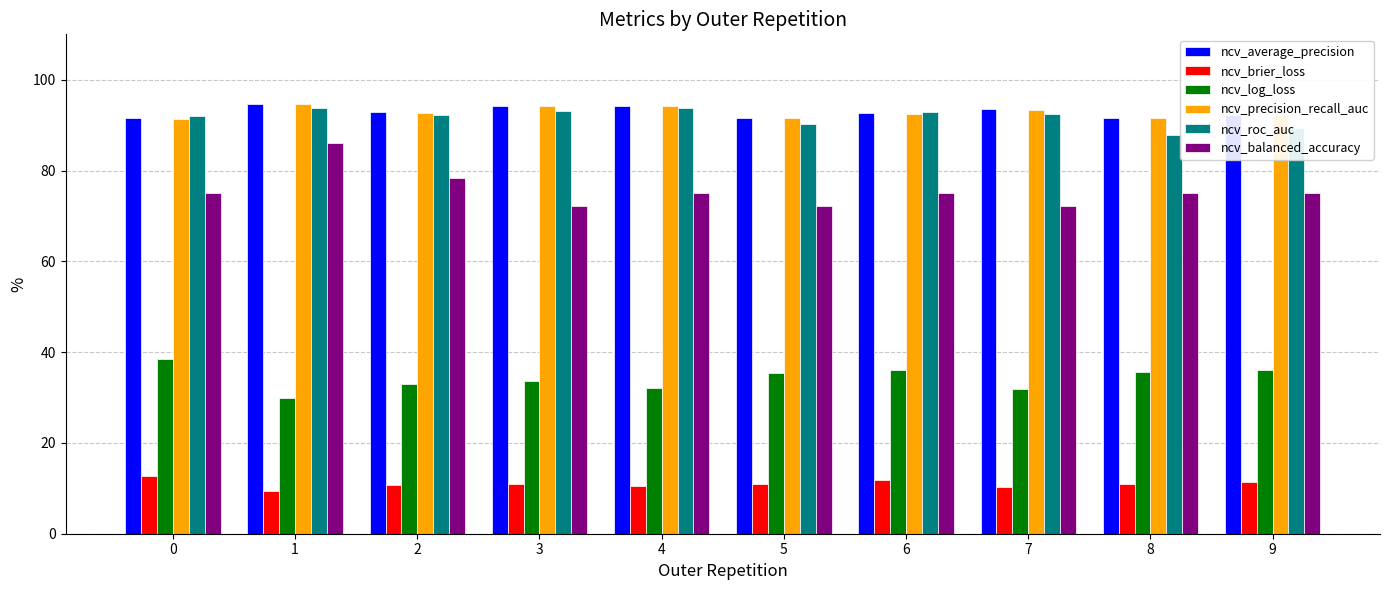

What is the spread (max minus min) of values at 1?

85.4